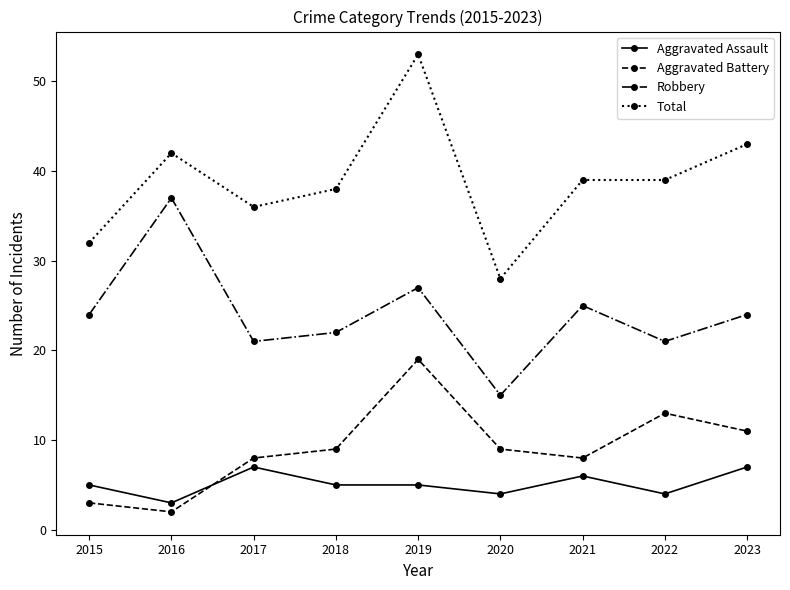

Count the number of data series in this chart.

4